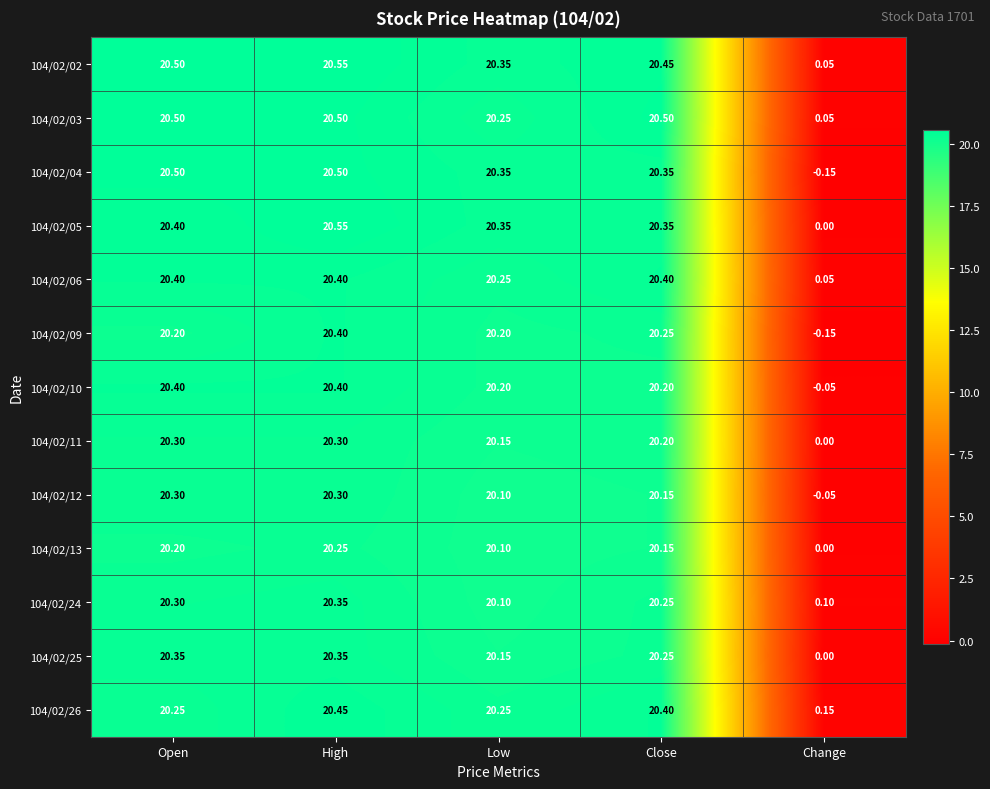

At how many categories does at least one series exceed 17?

4